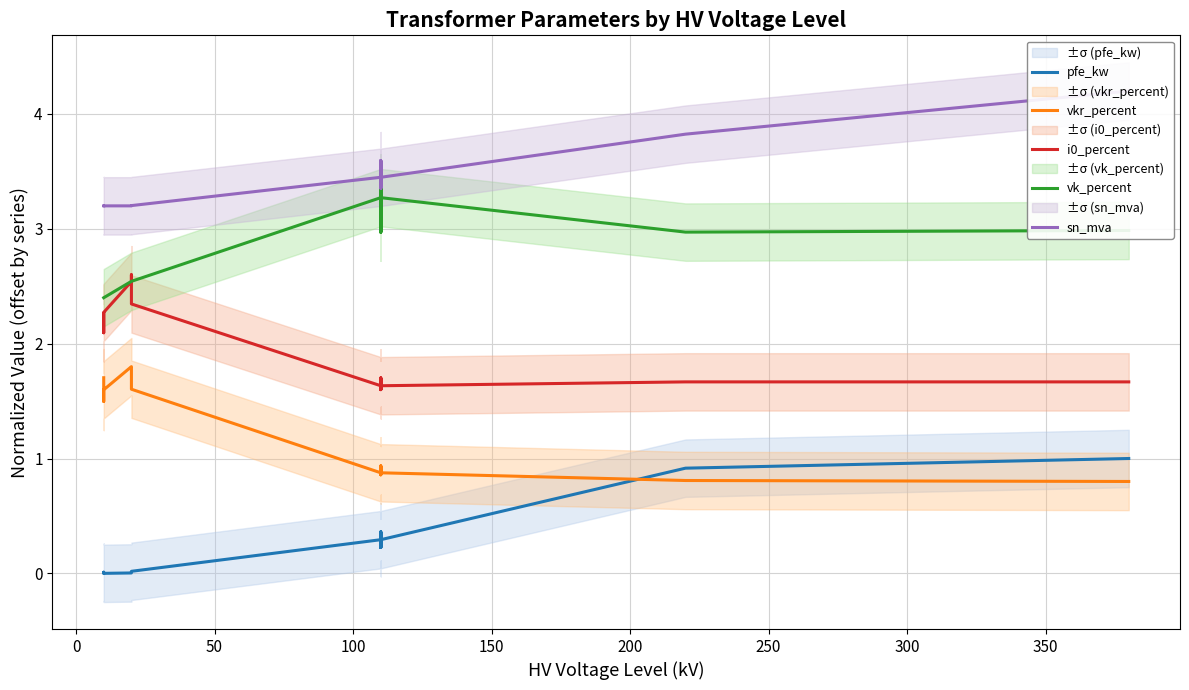

What is the difference between the vkr_percent values at 300 and −50?

0.8